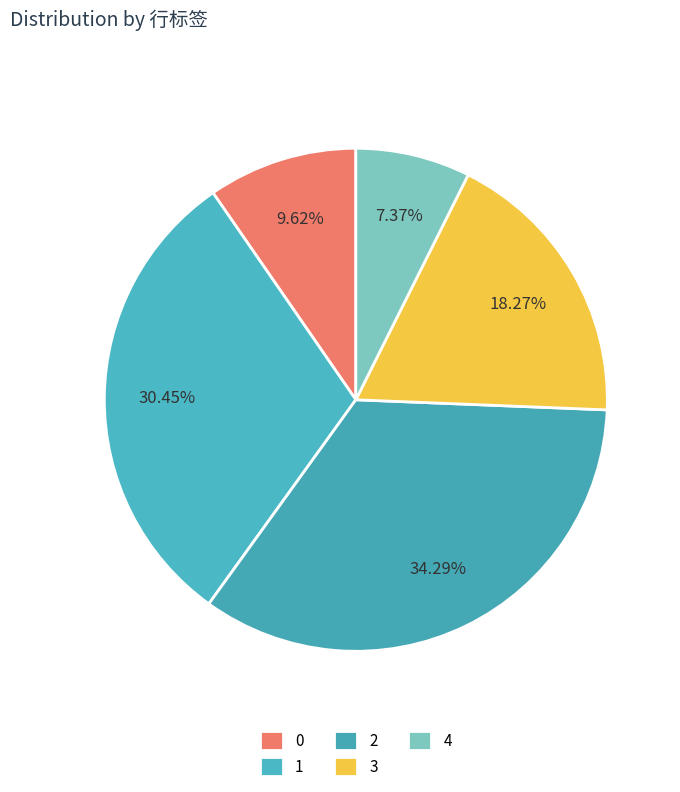

Rank the categories by value from highest to lowest.

2, 1, 3, 0, 4